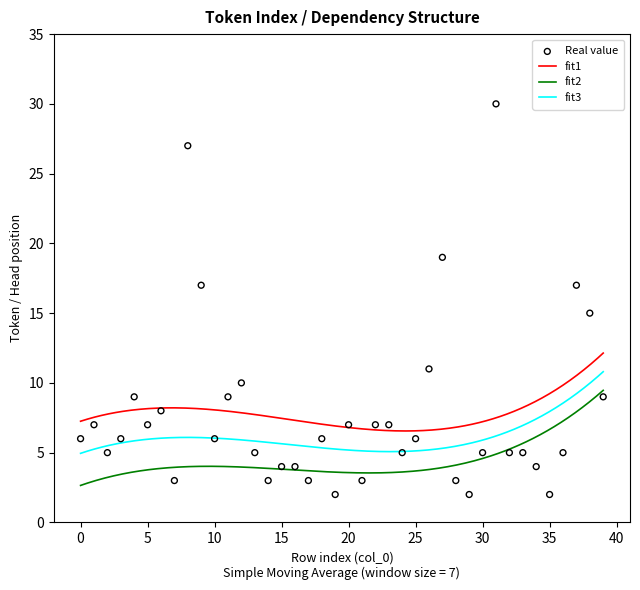

What is the ratio of the value at 6 to the value at 26?

0.7